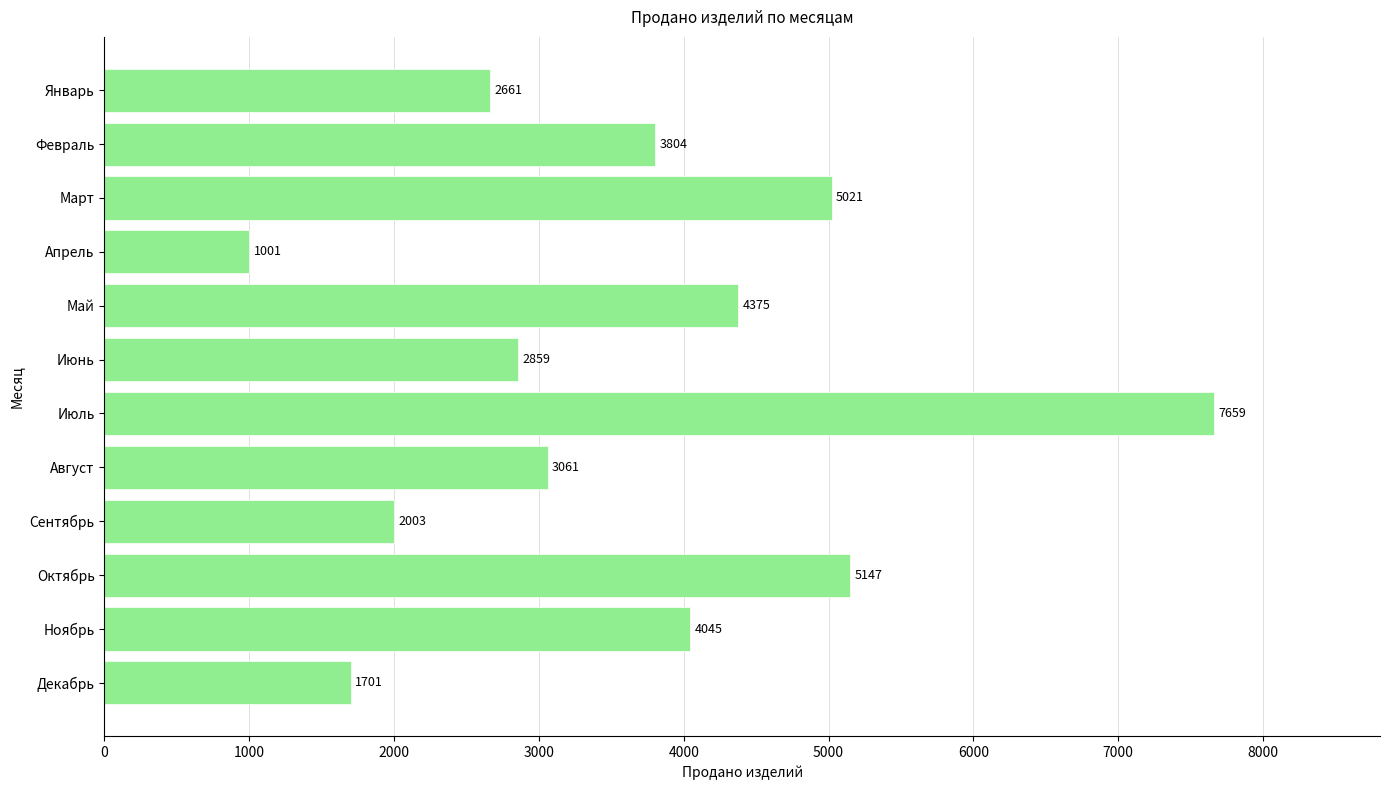

What is the maximum value shown in the chart?

7659